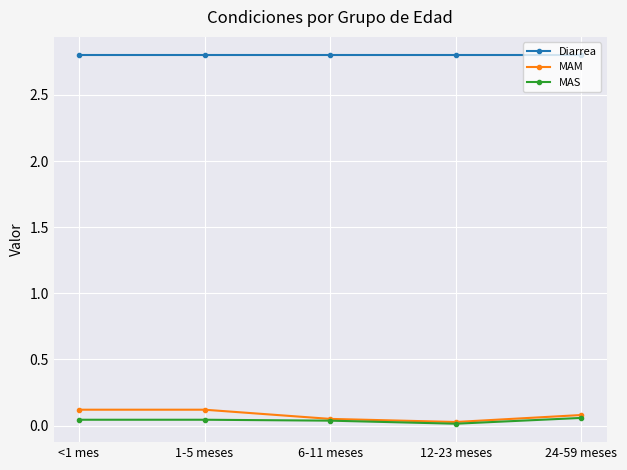

What is the average value of the Diarrea series?

2.8